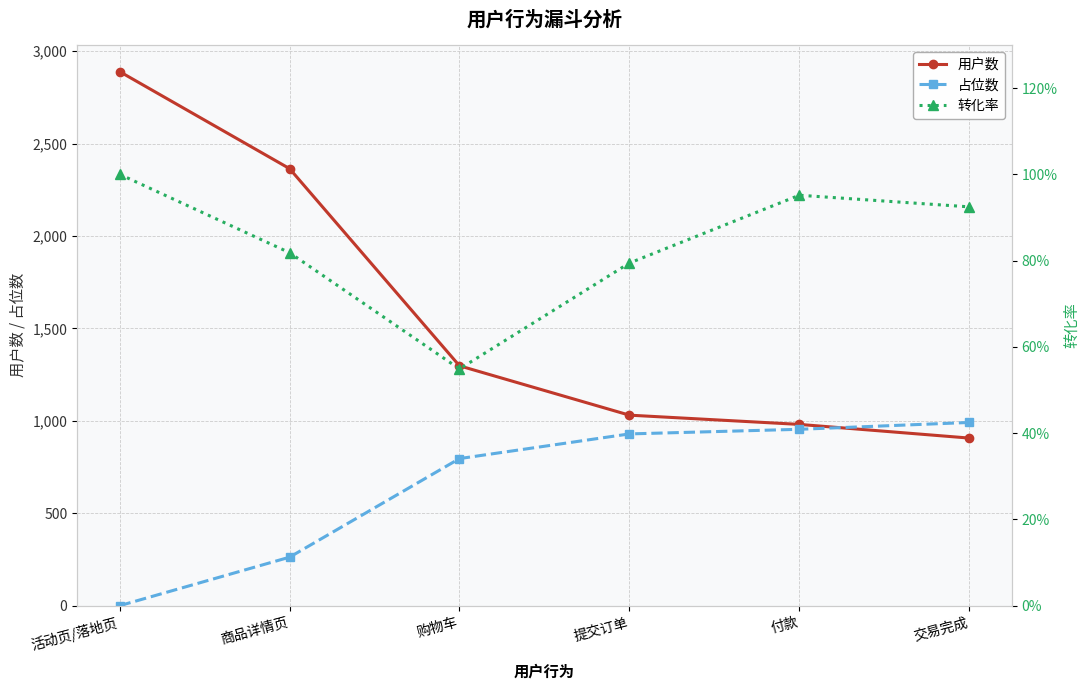

At which category does 转化率 reach its first local valley?

购物车